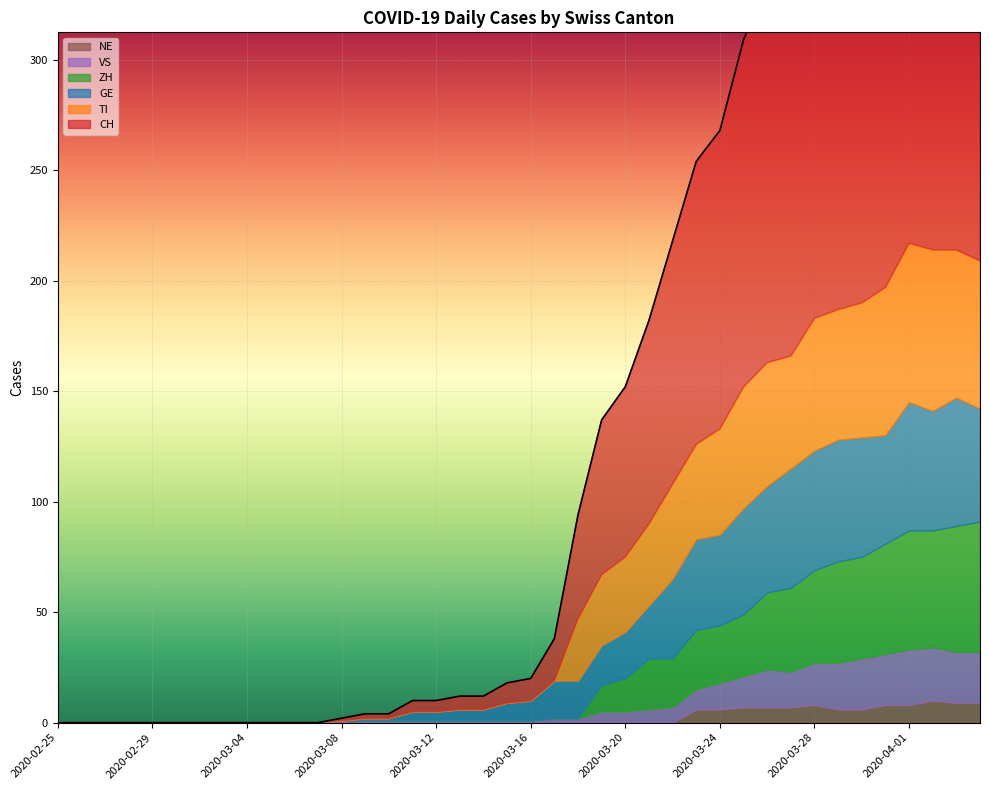

At how many categories does at least one series exceed 154?

11